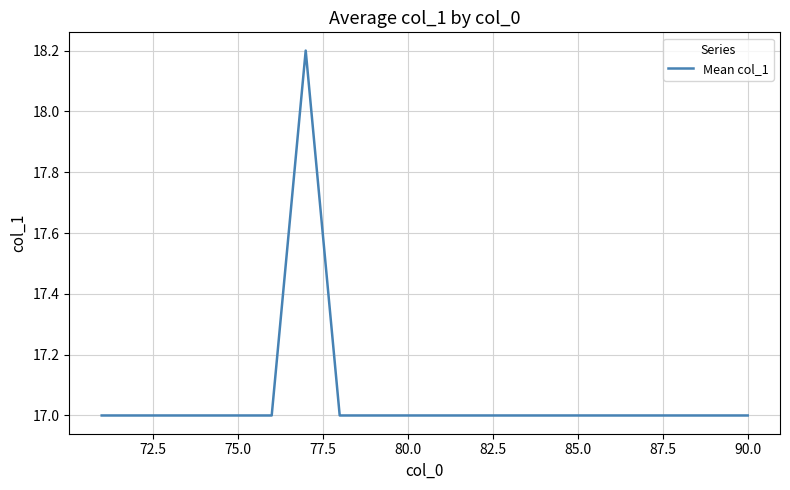

How many categories are shown in the chart?

20